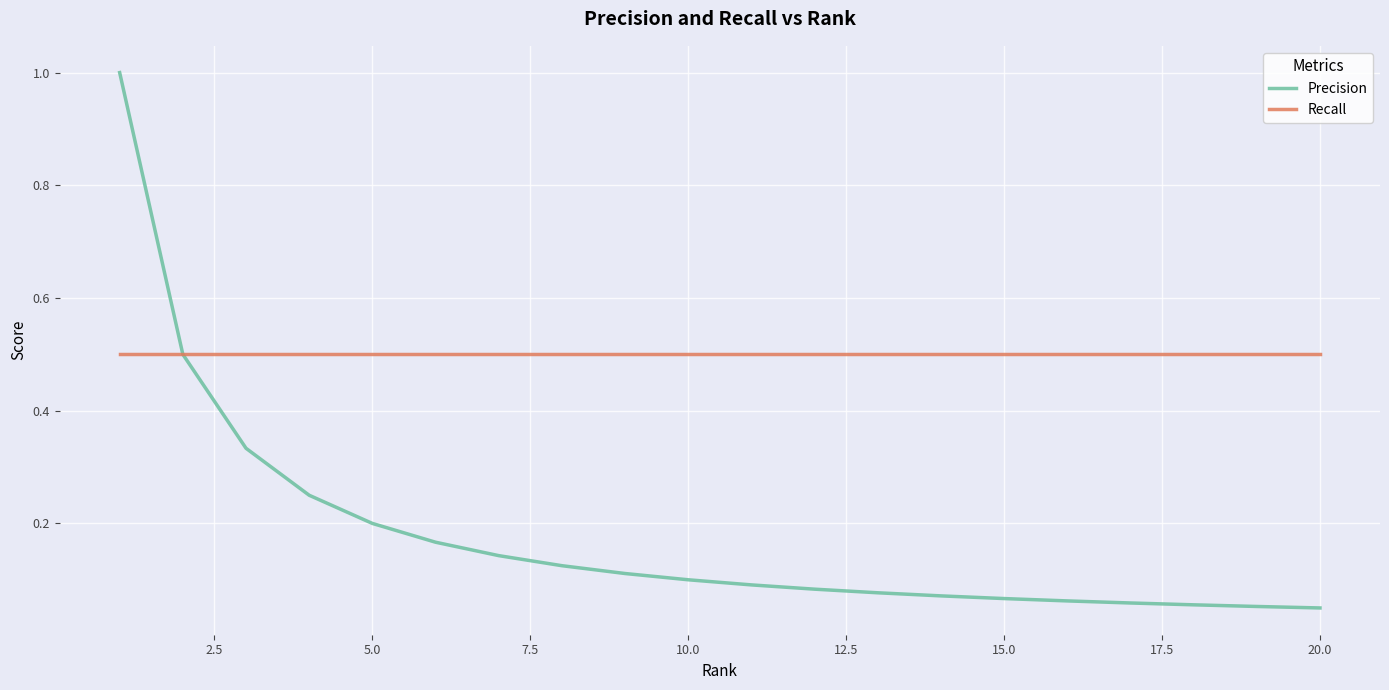

Which series has the largest total across all categories?

Recall